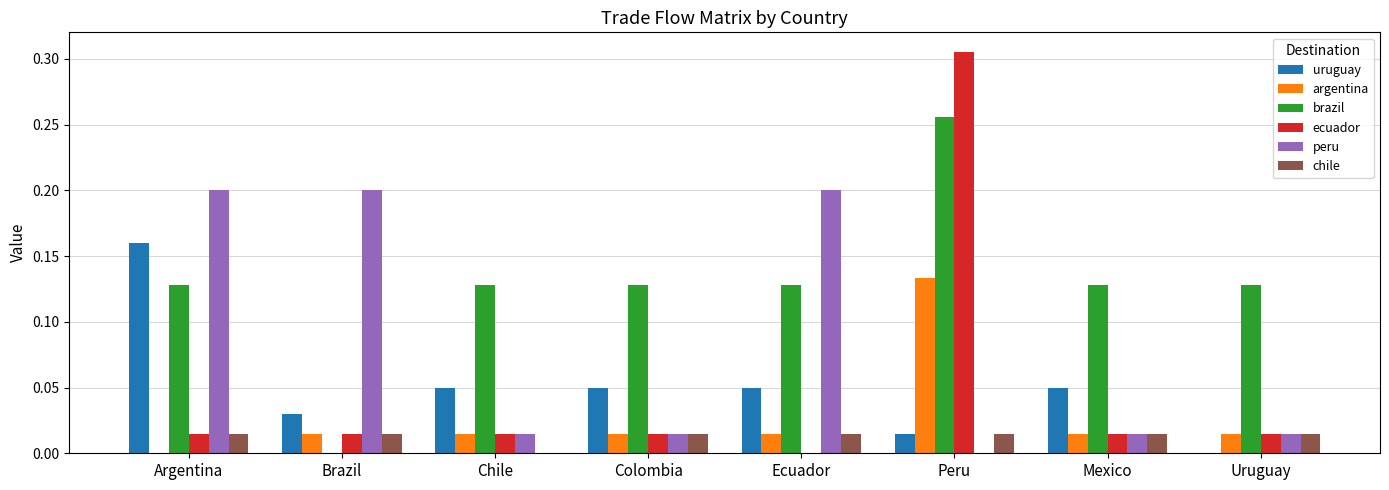

Is the value of argentina at Mexico greater than the value of ecuador at Peru?

No